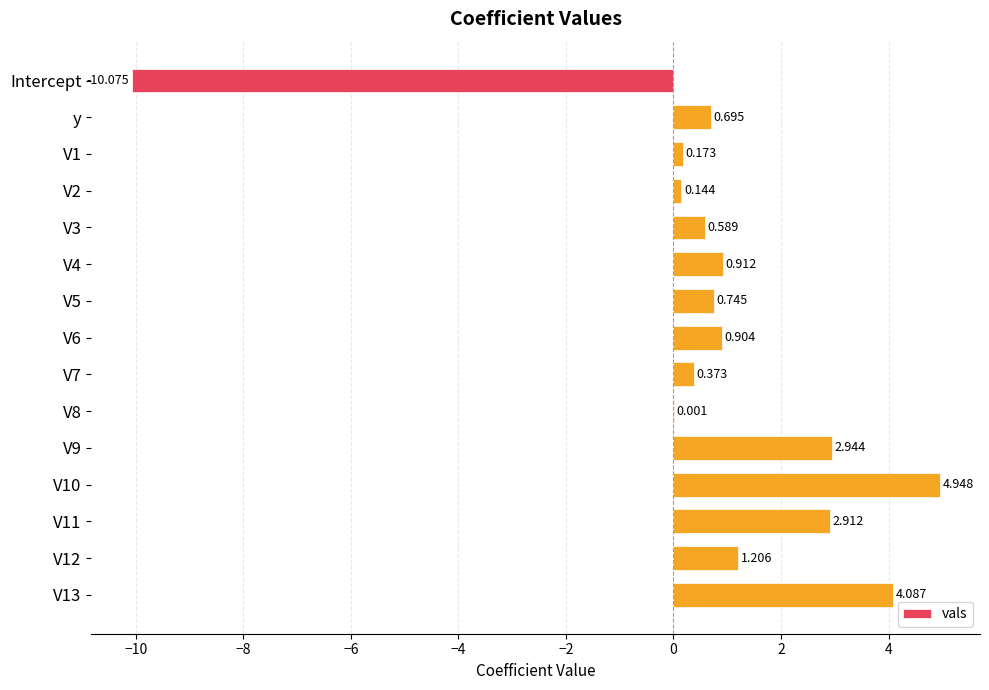

At which label is the value closest to -2?

V8